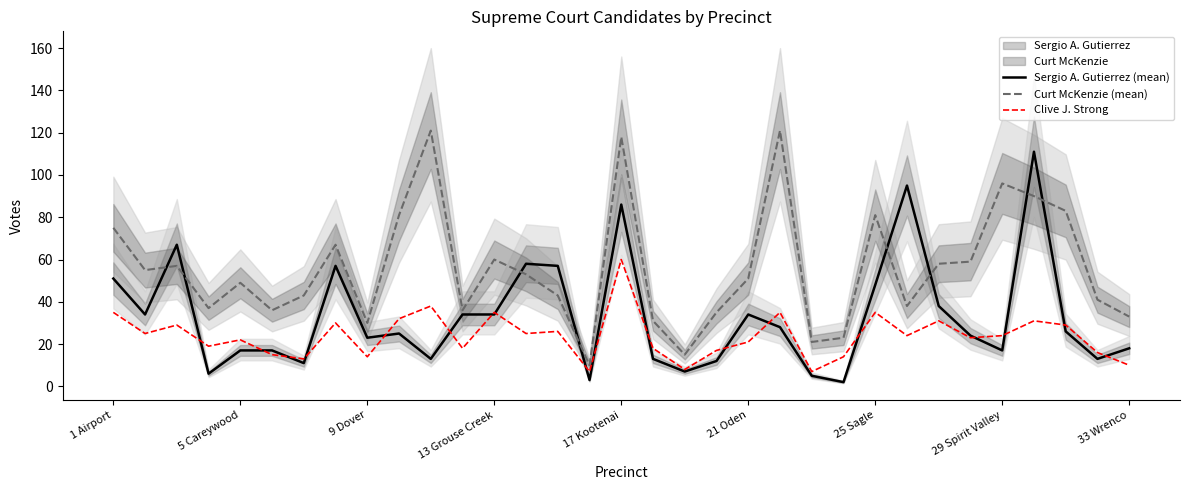

Which series ends up on top after the final intersection of Sergio A. Gutierrez (mean) and Curt McKenzie (mean)?

Curt McKenzie (mean)